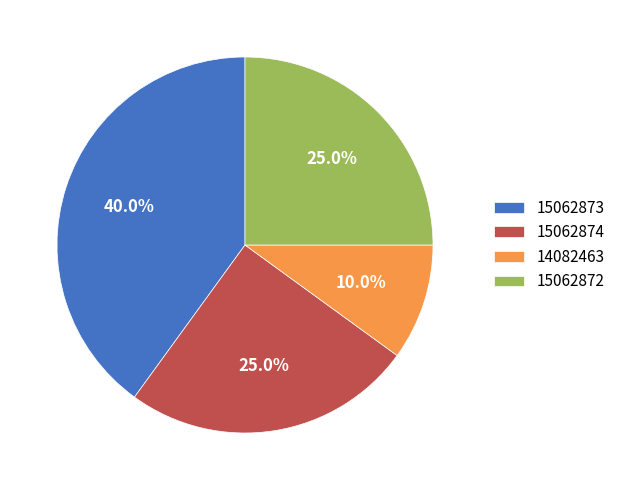

The 15062874 slice represents 17% of the pie. True or false?

False